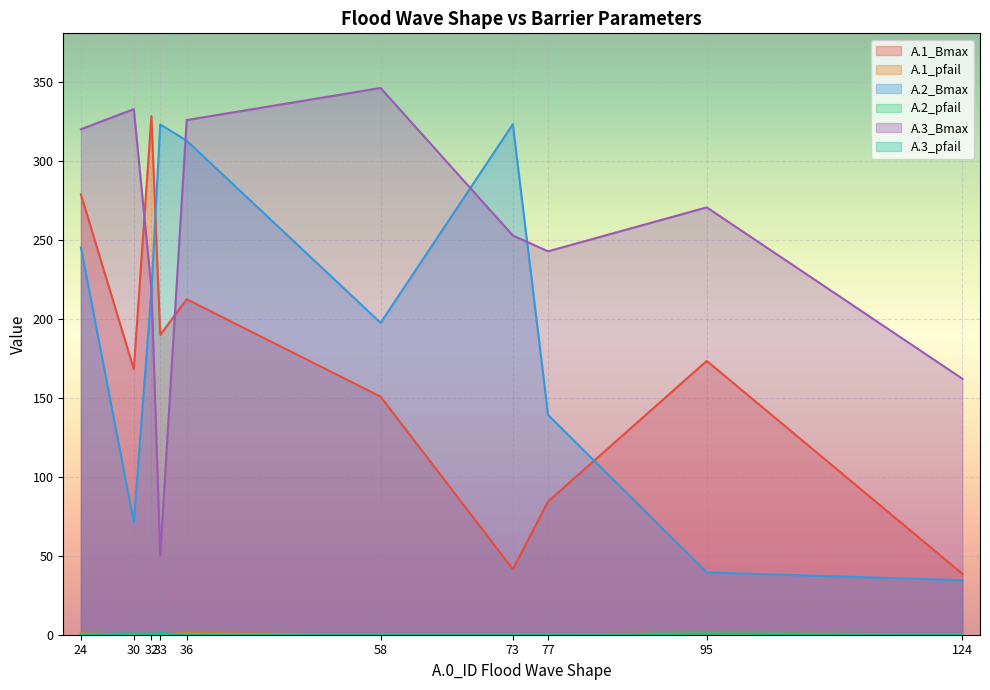

Which series has the largest total across all categories?

A.3_Bmax